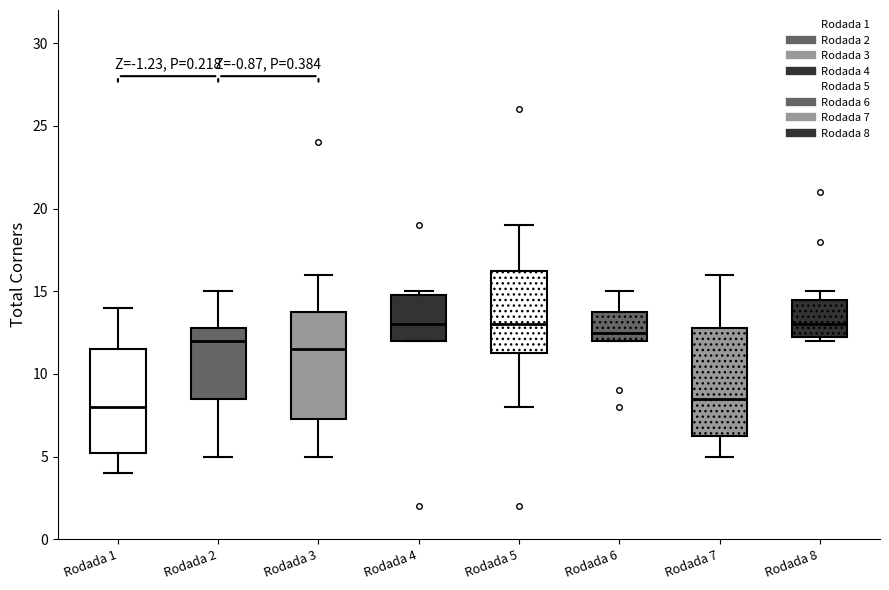

Reading left to right, transcribe this box plot: for each box, give where its median line is, the range the box spans, and where its two whiskers end, as read against the y-axis. The values are not printed on the chart, so give them approximately, as read against the axis.

Rodada 1: median 8.0, box 5.5 to 11.5, whiskers 4.0 to 14.0
Rodada 2: median 12.0, box 8.5 to 13.0, whiskers 5.0 to 15.0
Rodada 3: median 11.5, box 7.5 to 14.0, whiskers 5.0 to 16.0
Rodada 4: median 13.0, box 12.0 to 15.0, whiskers 12.0 to 15.0 (just above the box's upper edge)
Rodada 5: median 13.0, box 11.5 to 16.5, whiskers 8.0 to 19.0
Rodada 6: median 12.5, box 12.0 to 14.0, whiskers 12.0 to 15.0
Rodada 7: median 8.5, box 6.5 to 13.0, whiskers 5.0 to 16.0
Rodada 8: median 13.0, box 12.5 to 14.5, whiskers 12.0 to 15.0